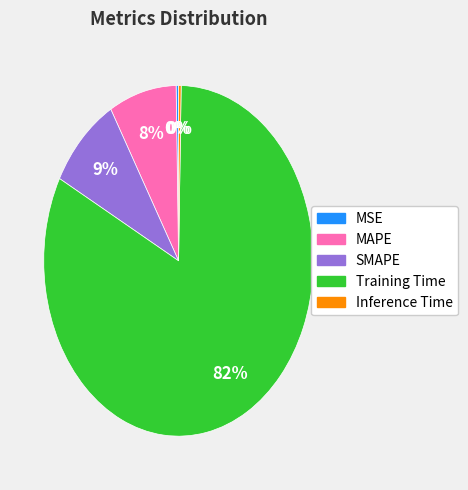

What is the largest slice in the pie chart?

Training Time